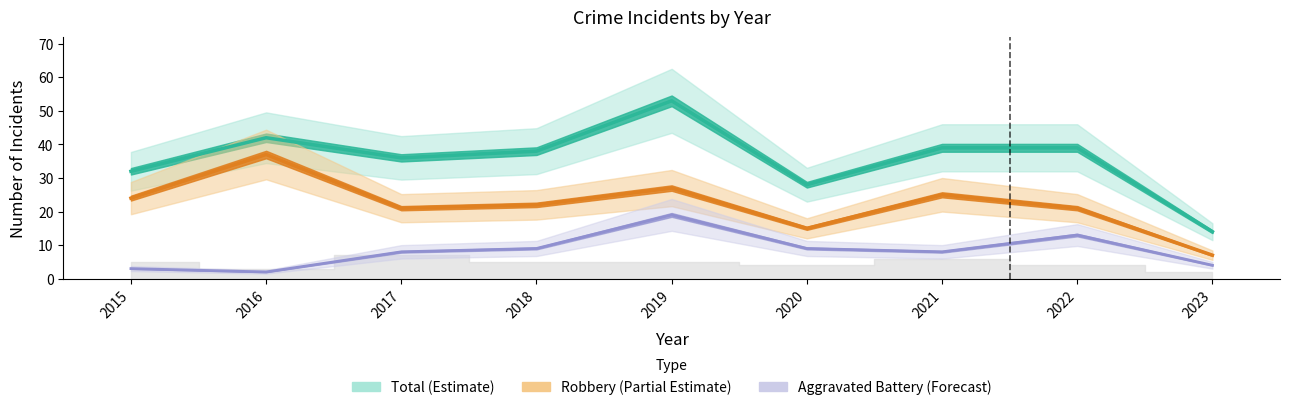

What is the difference between the Aggravated Battery values at 2022 and 2015?

10